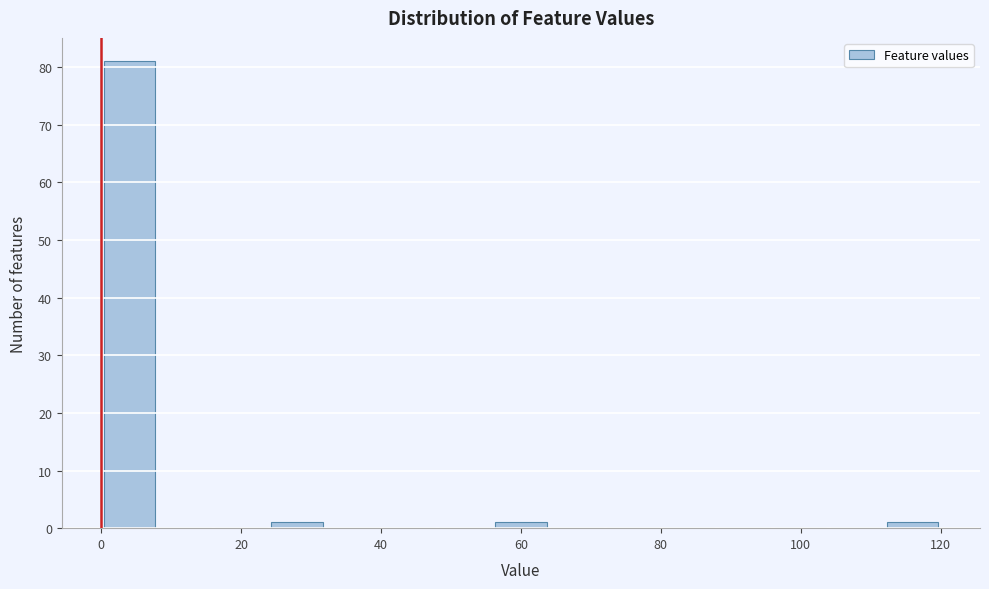

Over which range of the x-axis is the bar tallest?

0 to 8